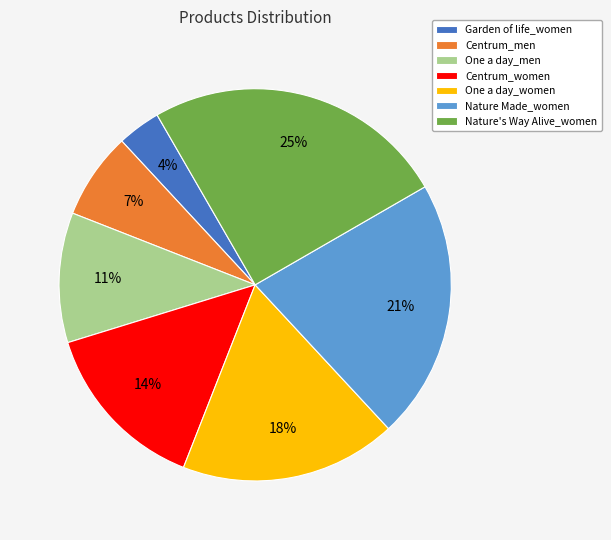

What is the largest slice in the pie chart?

Nature's Way Alive_women